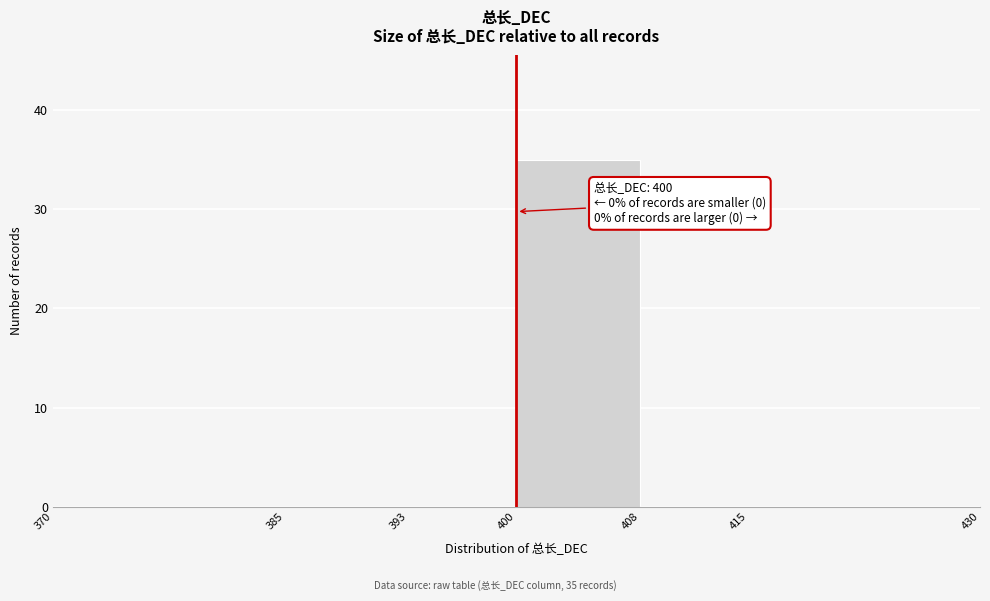

Which range on the x-axis has the tallest bar?

400 to 408